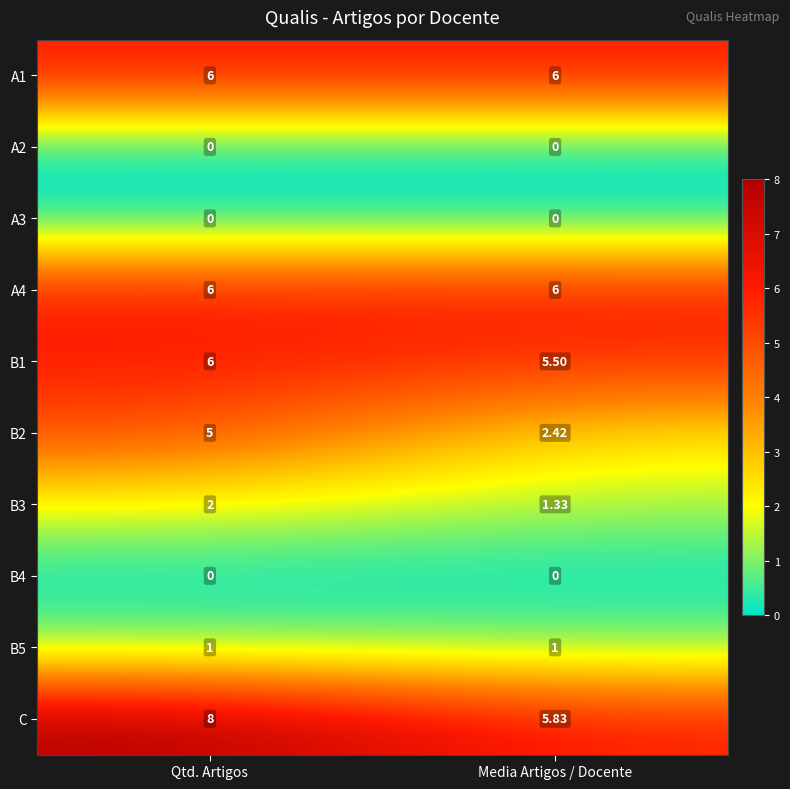

Rank the categories by B1 value from lowest to highest.

Media Artigos / Docente, Qtd. Artigos